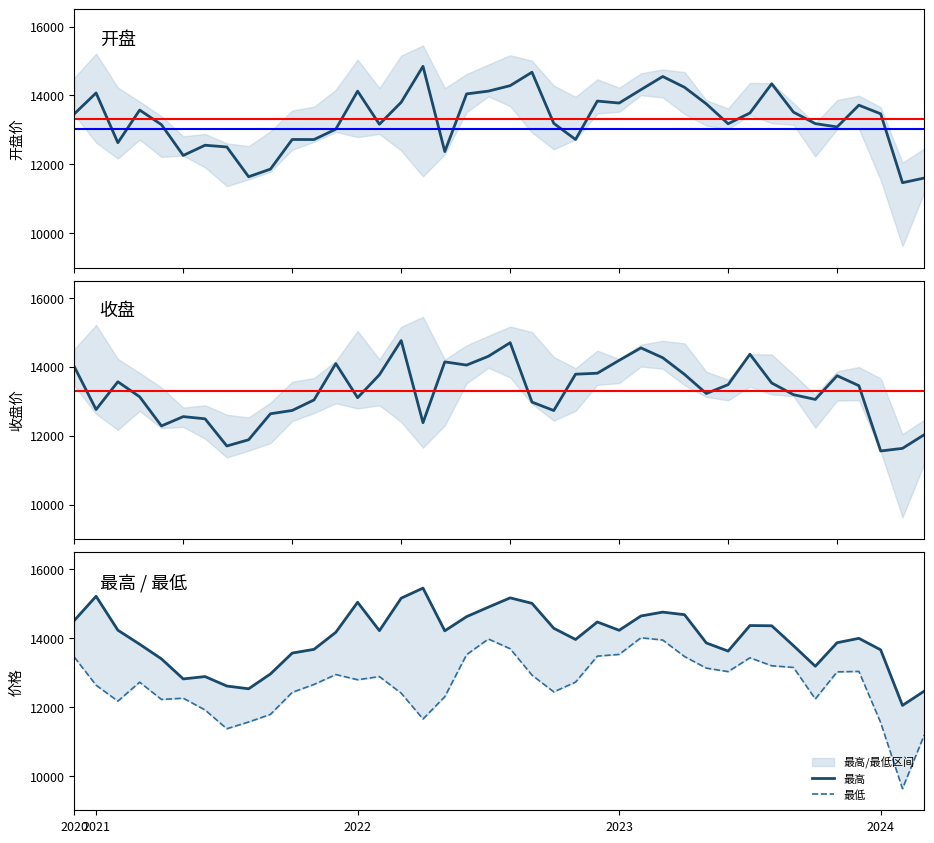

Reading left to right, what are all the values shown in this chart?

开盘: 2020=13463.3	2021=14071.2	2022=12627.1	2023=13574.7	2024=13150.8	5=12257.2	6=12553.9	7=12503.0	8=11639.0	9=11860.5	10=12720.8	11=12719.0	12=13020.8	13=14123.5	14=13162.9	15=13800.4	16=14844.4	17=12369.2	18=14043.4	19=14124.5	20=14283.0	21=14673.1	22=13188.9	23=12720.5	24=13835.9	25=13778.2	26=14166.9	27=14548.8	28=14234.8	29=13753.4	30=13176.9	31=13488.8	32=14337.9	33=13513.0	34=13180.7	35=13084.9	36=13716.1	37=13465.2	38=11466.0	39=11601.3
收盘: 2020=14001.4	2021=12757.2	2022=13563.1	2023=13126.6	2024=12280.8	5=12551.7	6=12487.8	7=11698.9	8=11880.0	9=12634.1	10=12730.6	11=13035.6	12=14091.5	13=13100.6	14=13765.8	15=14758.4	16=12375.0	17=14140.1	18=14047.1	19=14302.4	20=14697.6	21=12973.1	22=12728.2	23=13782.8	24=13811.2	25=14184.7	26=14546.4	27=14260.4	28=13777.0	29=13222.4	30=13479.3	31=14362.4	32=13527.0	33=13188.4	34=13050.4	35=13739.2	36=13449.4	37=11554.0	38=11629.9	39=12027.1
最高: 2020=14509.2	2021=15212.0	2022=14227.1	2023=13819.7	2024=13394.6	5=12812.9	6=12880.8	7=12606.4	8=12526.8	9=12956.5	10=13563.1	11=13671.6	12=14166.0	13=15038.0	14=14213.9	15=15156.8	16=15448.9	17=14209.4	18=14620.4	19=14896.4	20=15165.7	21=15006.8	22=14282.8	23=13957.9	24=14465.7	25=14224.4	26=14640.1	27=14752.0	28=14676.8	29=13857.0	30=13620.7	31=14362.4	32=14355.7	33=13777.0	34=13180.7	35=13864.0	36=13990.9	37=13656.4	38=12044.1	39=12460.3
最低: 2020=13446.7	2021=12631.1	2022=12168.4	2023=12717.8	2024=12217.0	5=12253.0	6=11911.7	7=11366.2	8=11563.2	9=11783.0	10=12422.7	11=12652.5	12=12939.5	13=12789.0	14=12880.6	15=12398.8	16=11649.4	17=12296.6	18=13516.8	19=13971.6	20=13688.7	21=12923.3	22=12436.4	23=12720.5	24=13474.3	25=13524.5	26=14006.9	27=13941.5	28=13462.8	29=13125.8	30=13024.9	31=13425.7	32=13194.9	33=13146.1	34=12230.0	35=13017.6	36=13030.4	37=11544.1	38=9627.8	39=11187.0